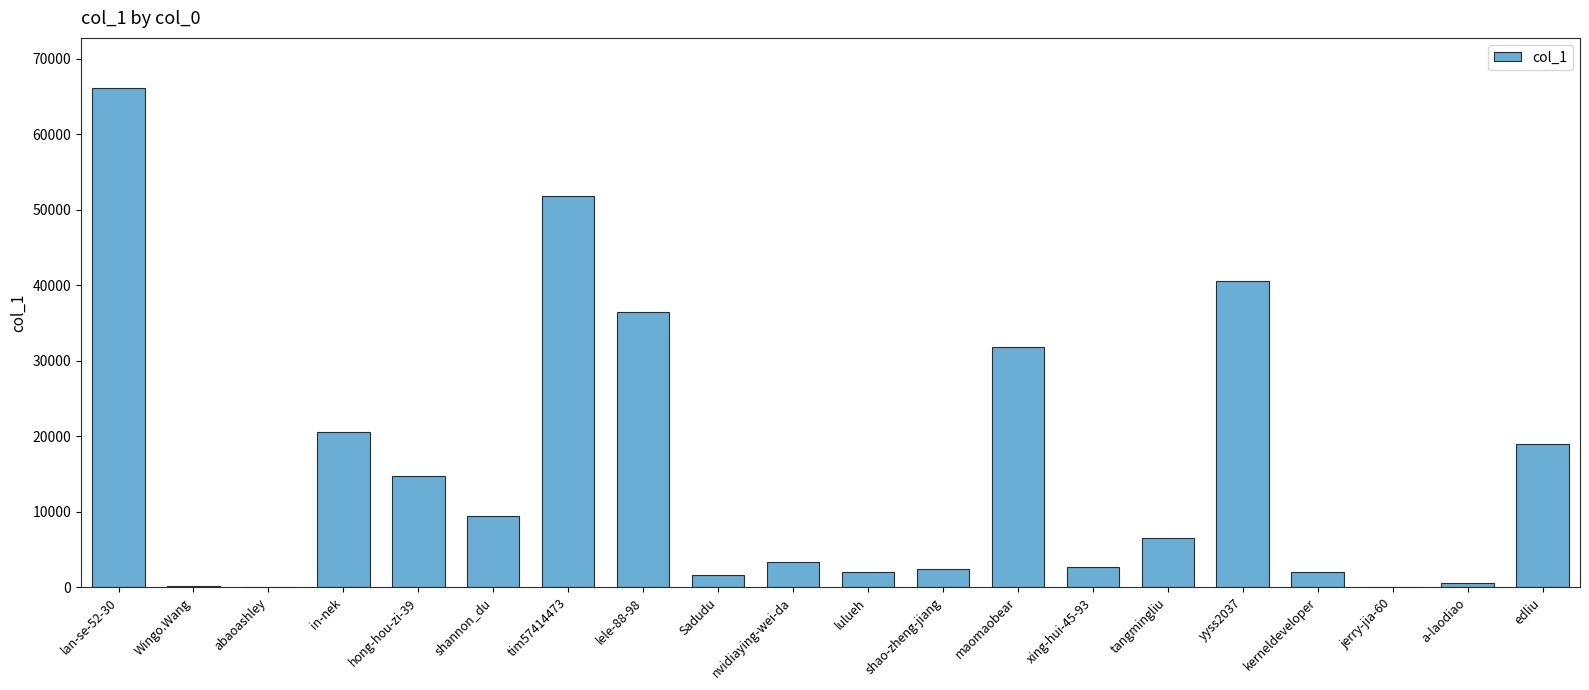

At which category does the chart reach its peak across all series?

lan-se-52-30